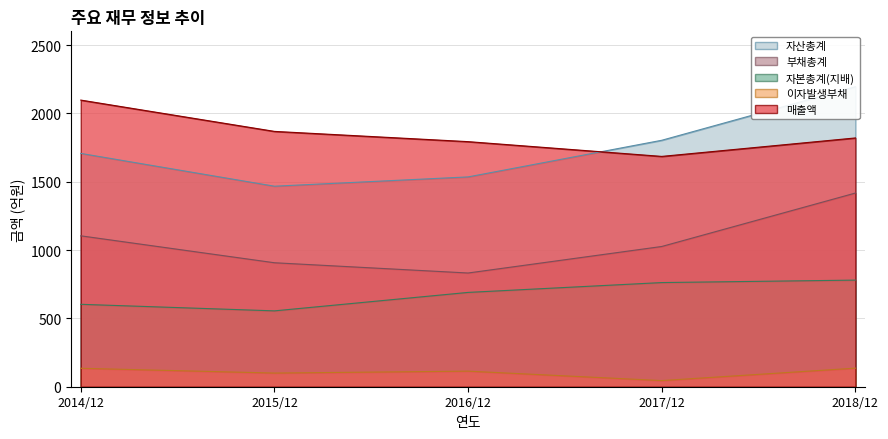

Which series has the largest total across all categories?

매출액